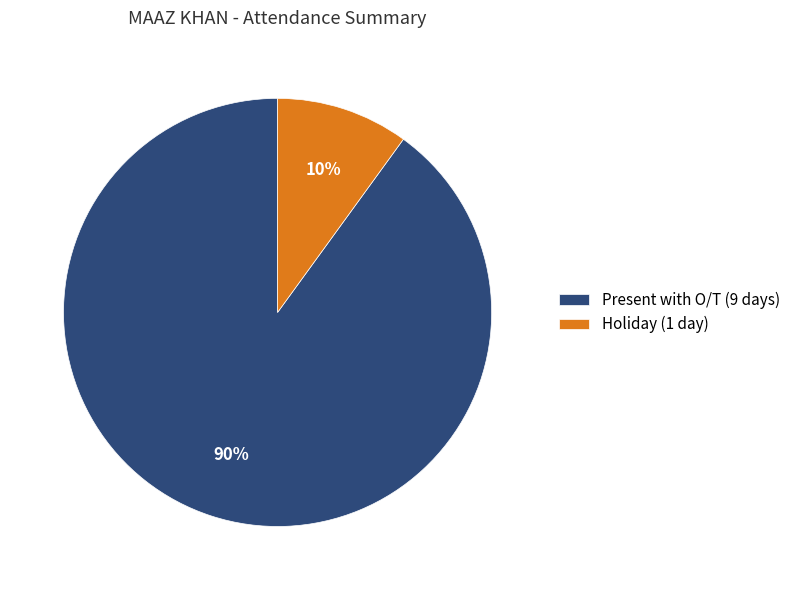

Which category has the biggest portion of the pie?

Present with O/T (9 days)